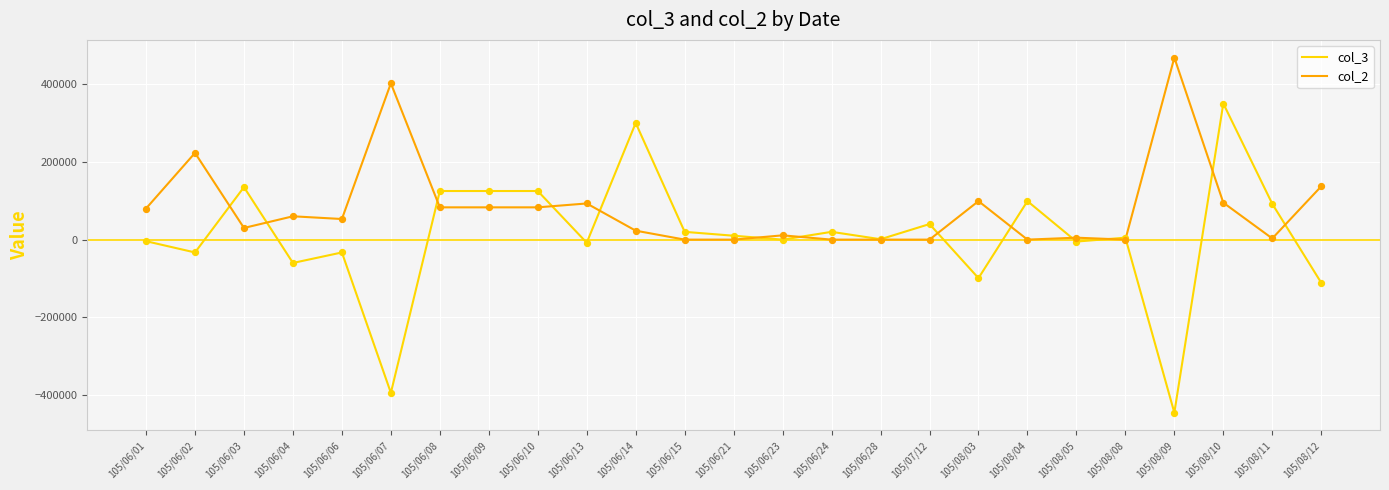

What is the total value across all series at 105/06/13?

85000